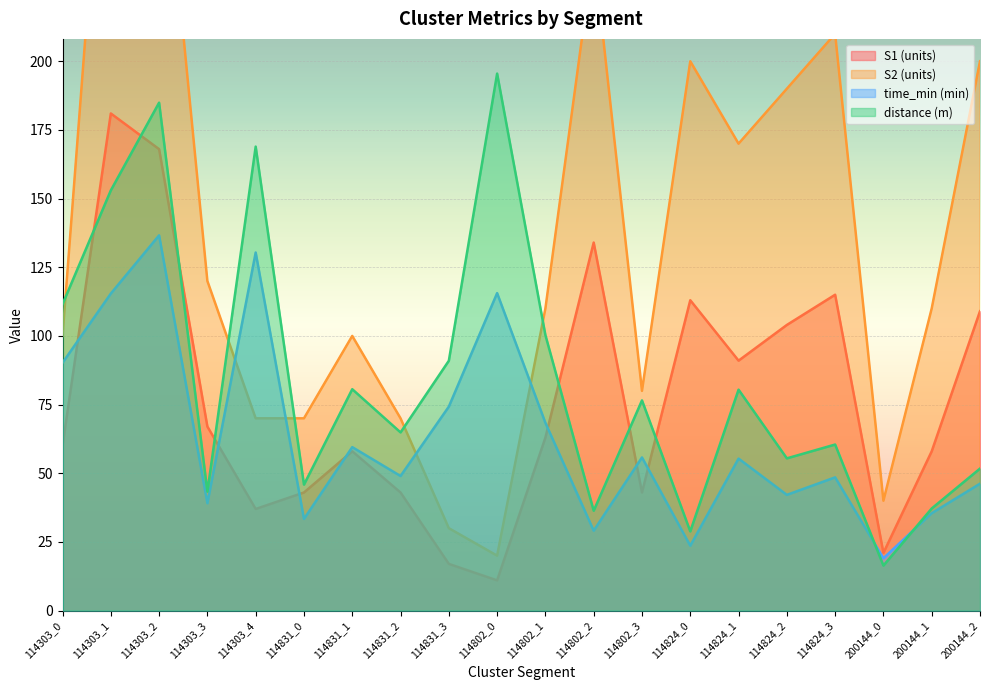

What position from the left is 114303_1?

2